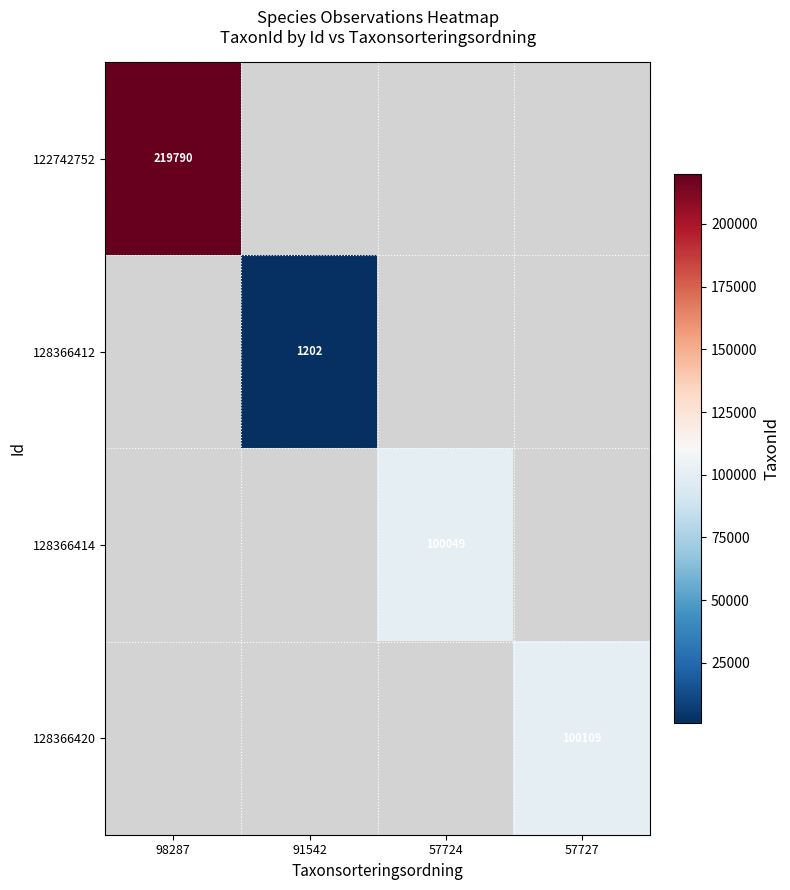

The value of 122742752 at 98287 is 314894. True or false?

False